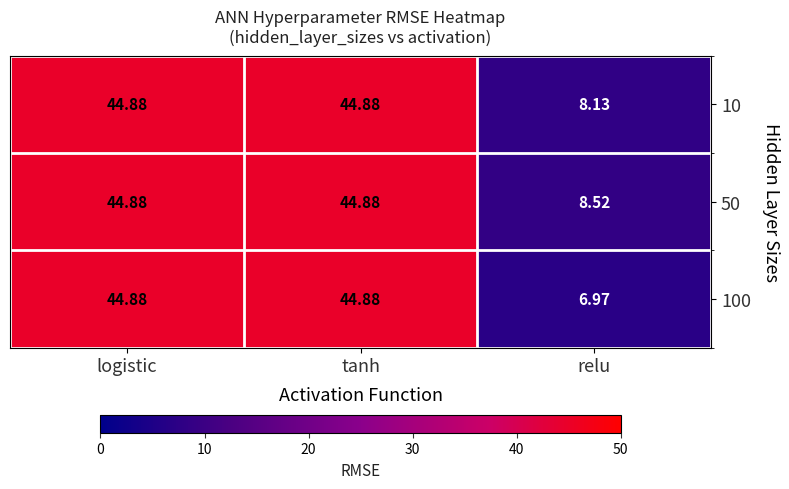

How many data points in 50 are less than 44?

1